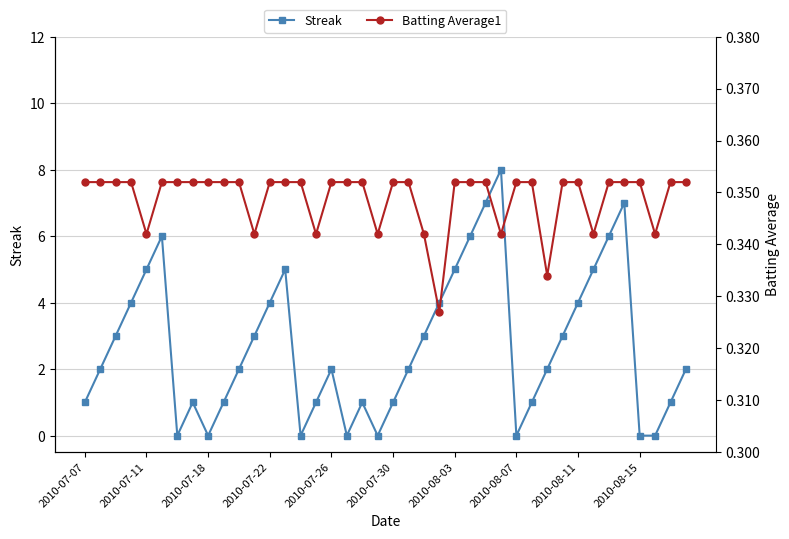

In Streak, how many points are lower than both neighbors (excluding endpoints)?

6